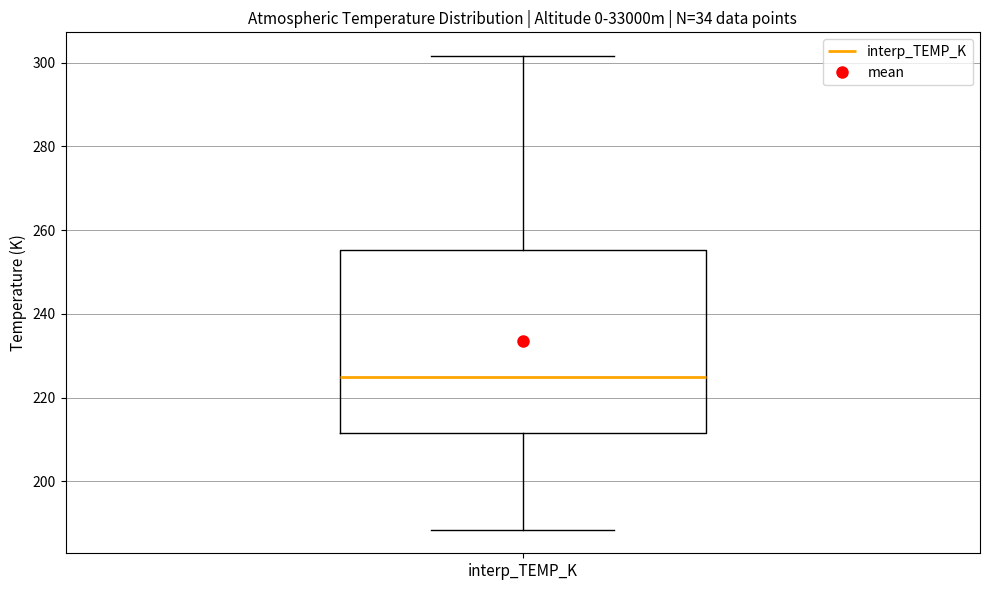

Read this box plot against the y-axis: the position of the median line, the range covered by the box, and the ends of both whiskers. The values are not printed on the chart, so give them approximately, as read against the axis.

median 224, box 212 to 256, whiskers 188 to 302